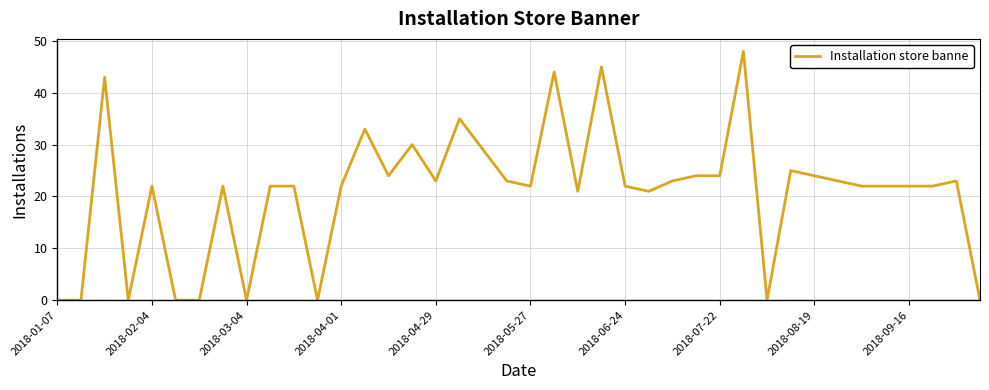

Does the chart display data point markers on the line(s)?

No